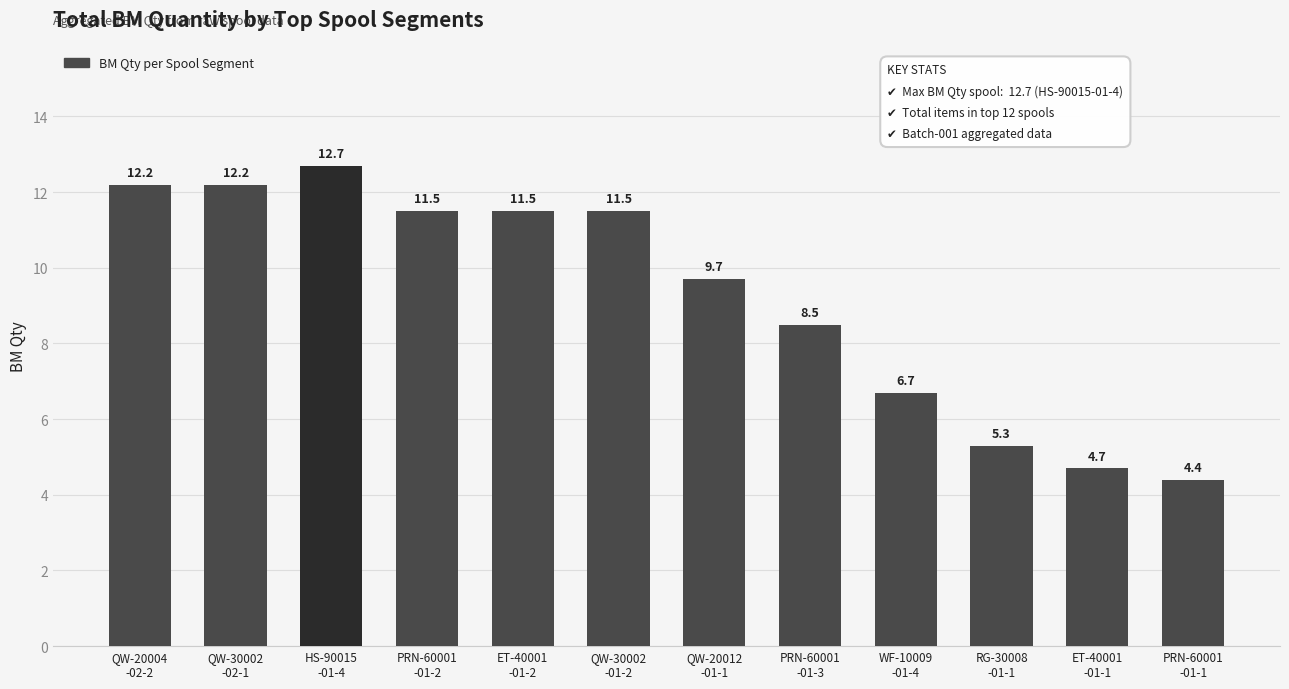

Count the number of categories in the chart.

12